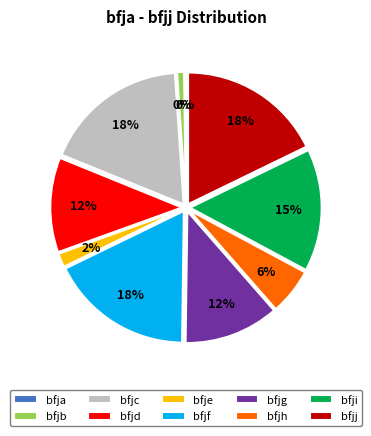

Which slice is the largest?

bfjc